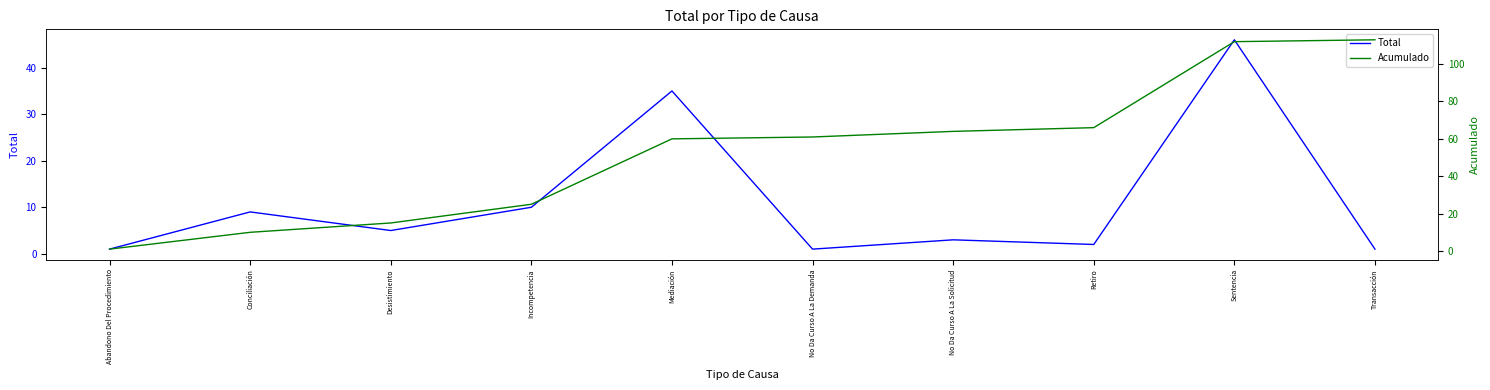

True or false: Total and Acumulado cross at least once.

False